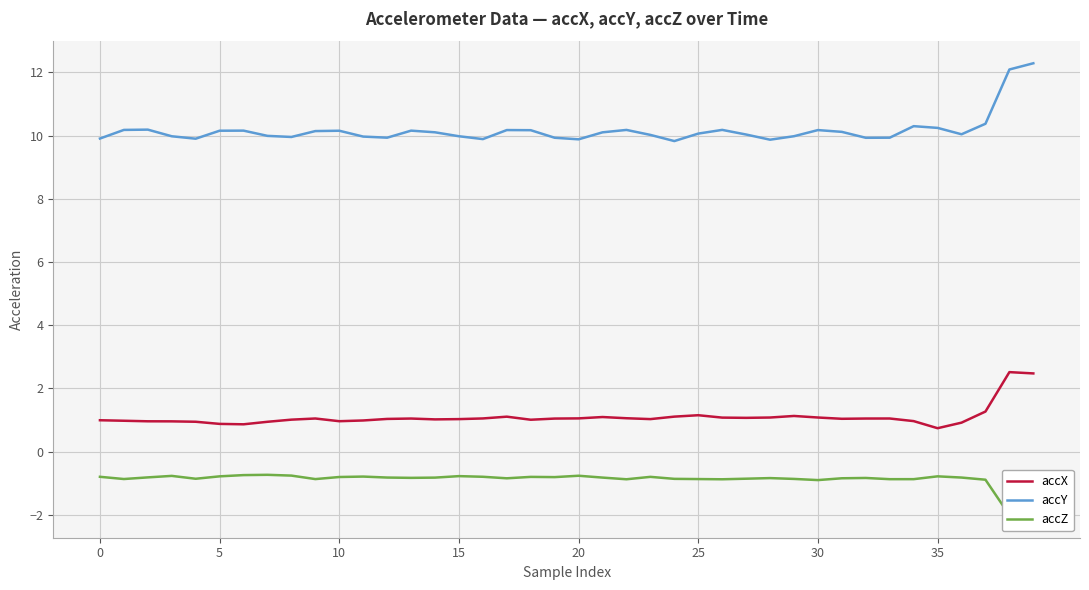

What is the sum of the accX values at 38 and 16?

3.6